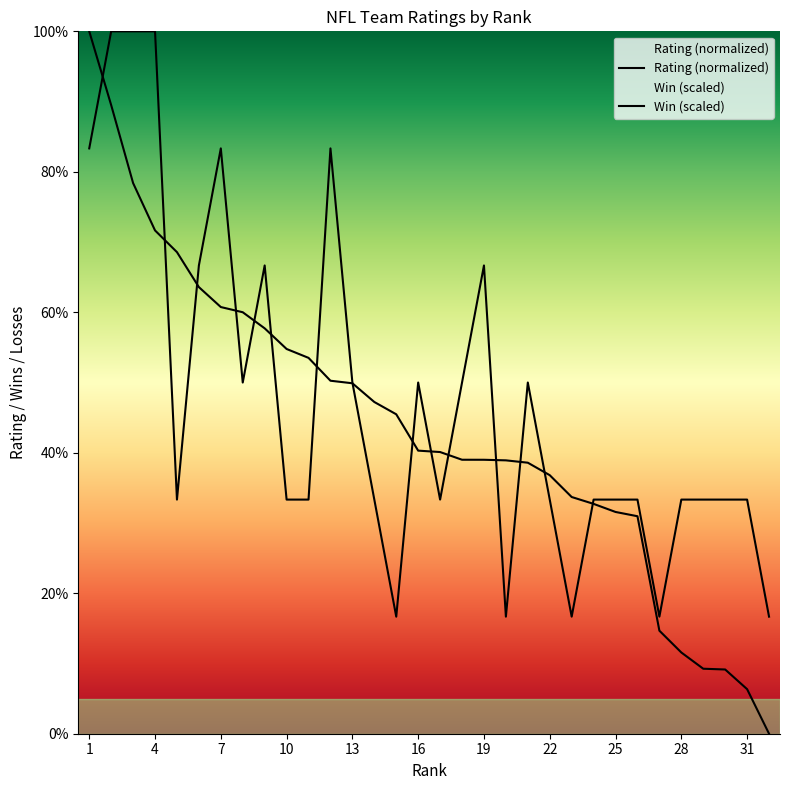

True or false: Rating has a value of 63.6 at 6.

True